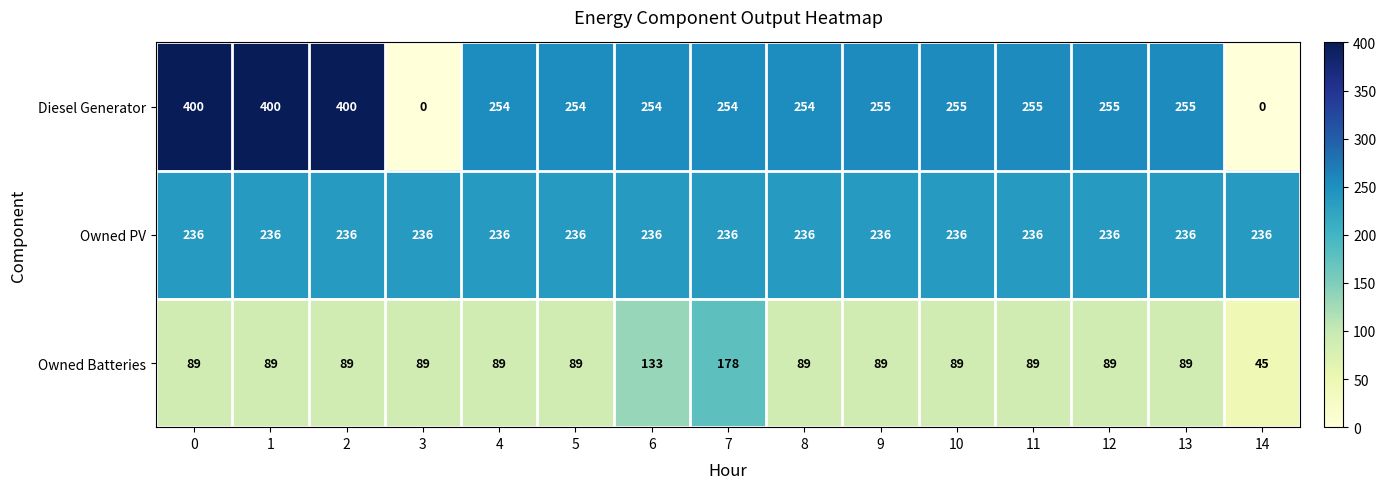

What is the minimum value for Owned PV?

236